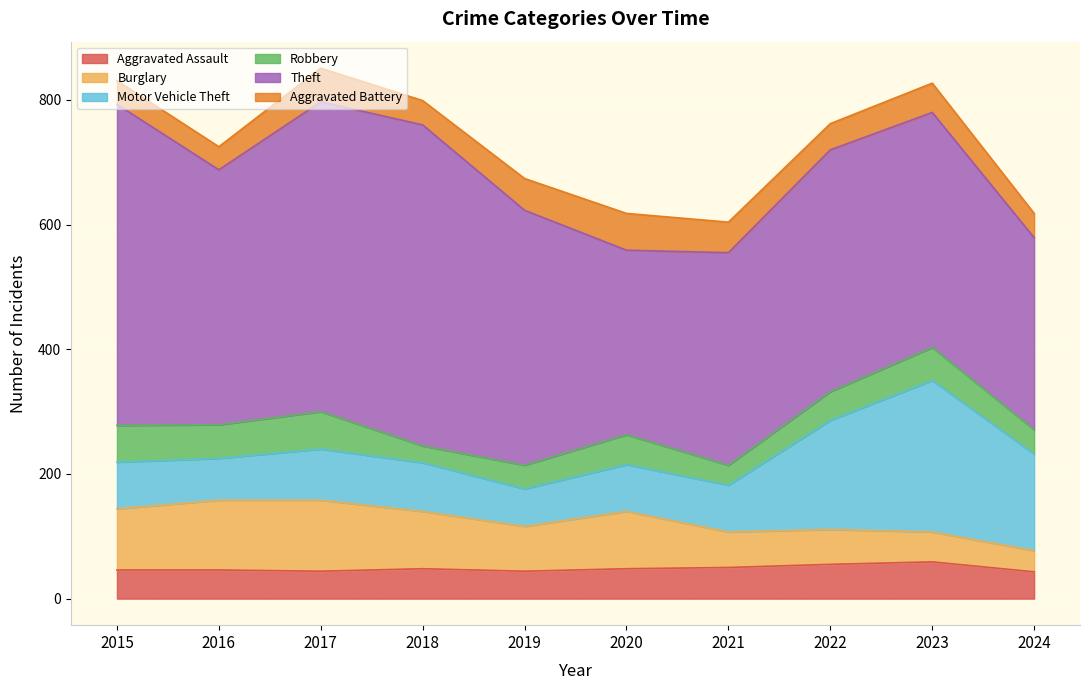

Which category has the lowest value in the Burglary series?

2024